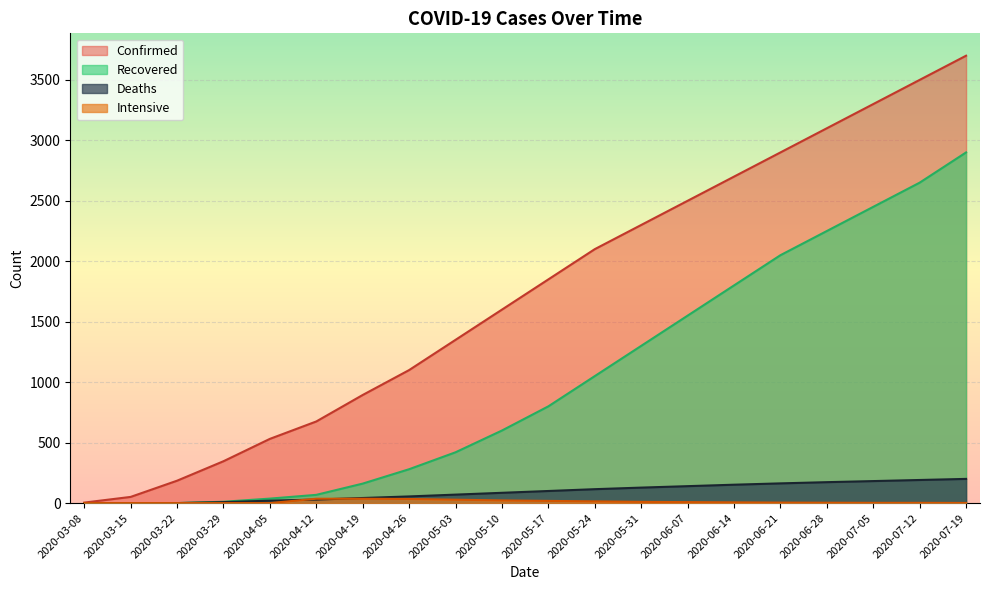

Where does the Recovered series first go above 800?

2020-05-24